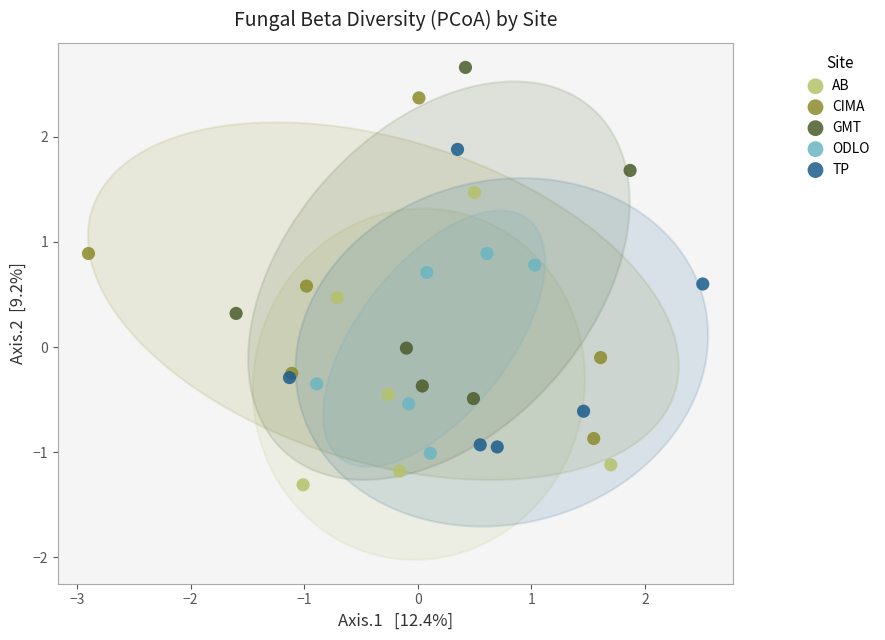

Which series reaches the minimum Y coordinate?

AB